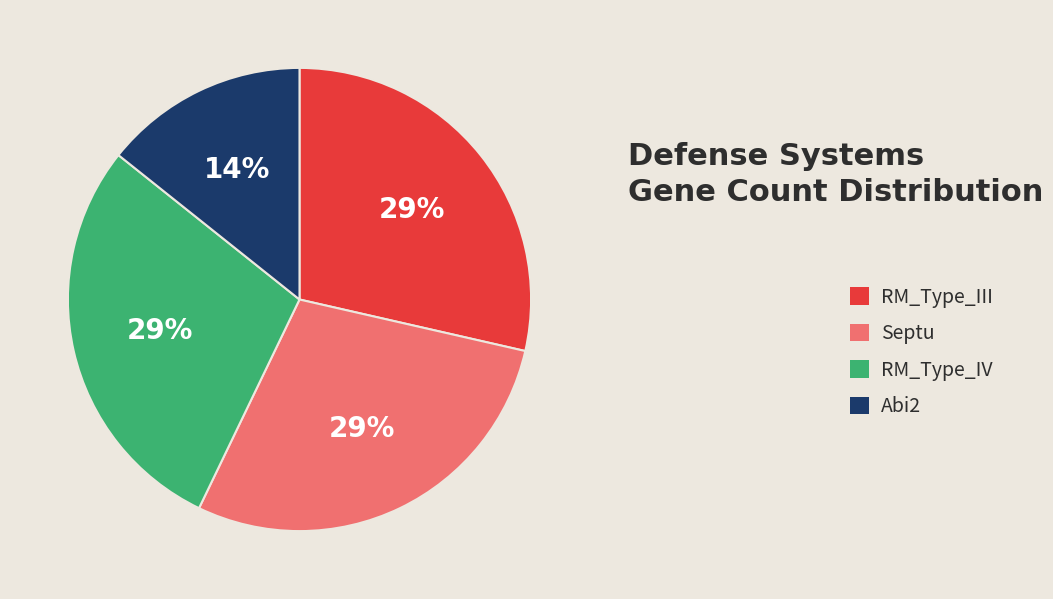

To the nearest percent, what percentage of the pie is Abi2?

14%